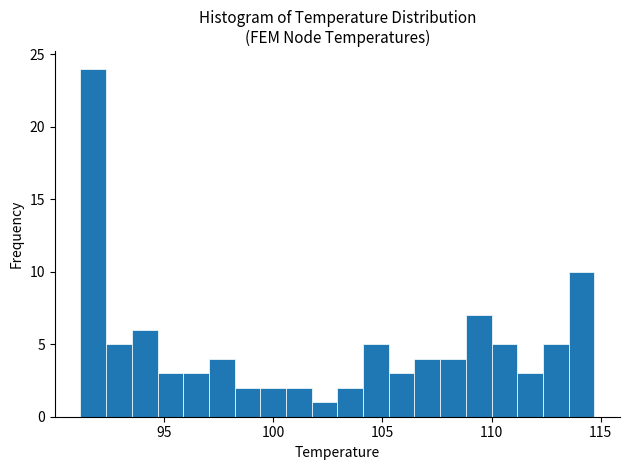

Around what value on the x-axis is the tallest bar? Give the approximate position of its centre, as read against the axis.

92.0